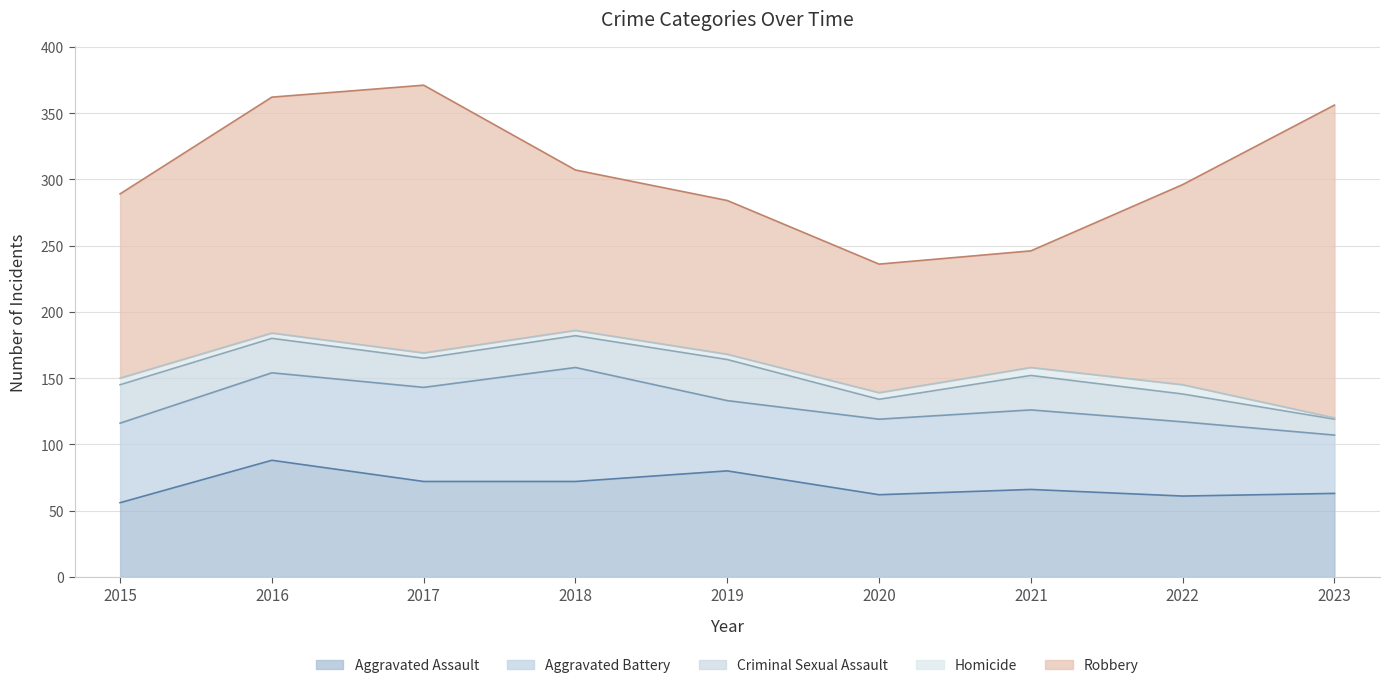

What is the spread (max minus min) of values at 2016?

174